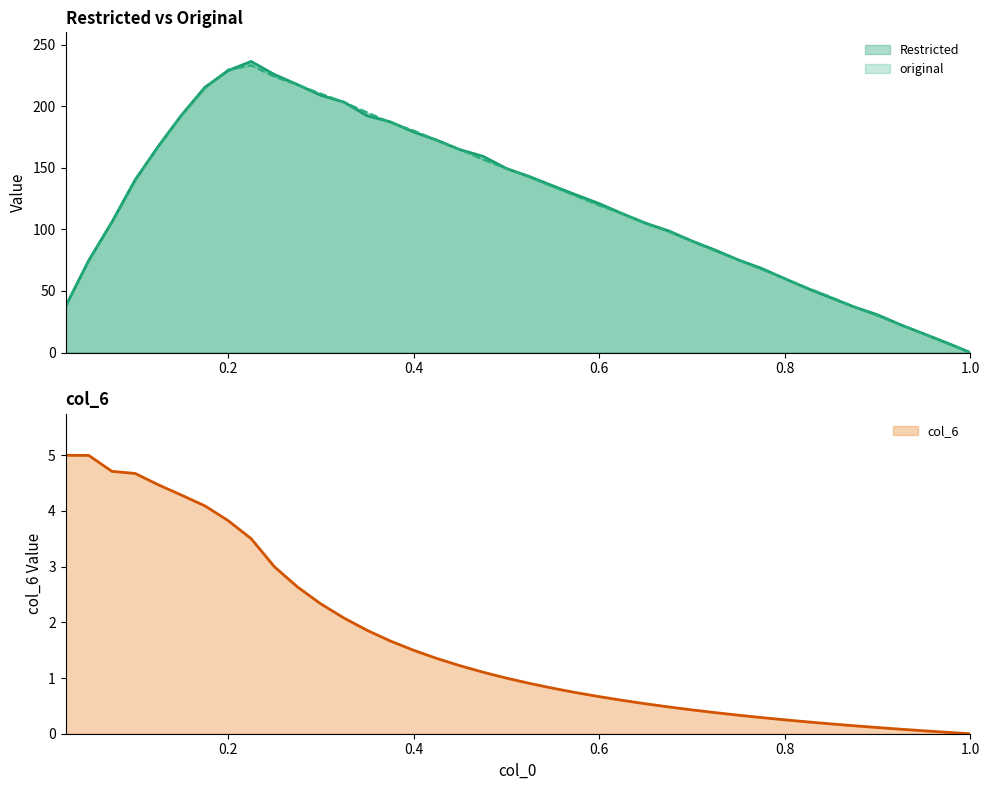

How many distinct data groups are displayed?

3